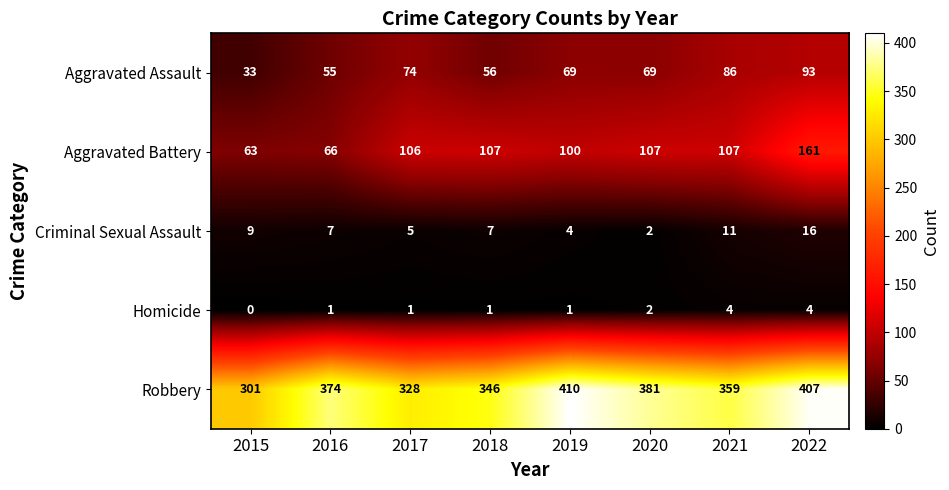

What is the total value across all series at 2022?

681